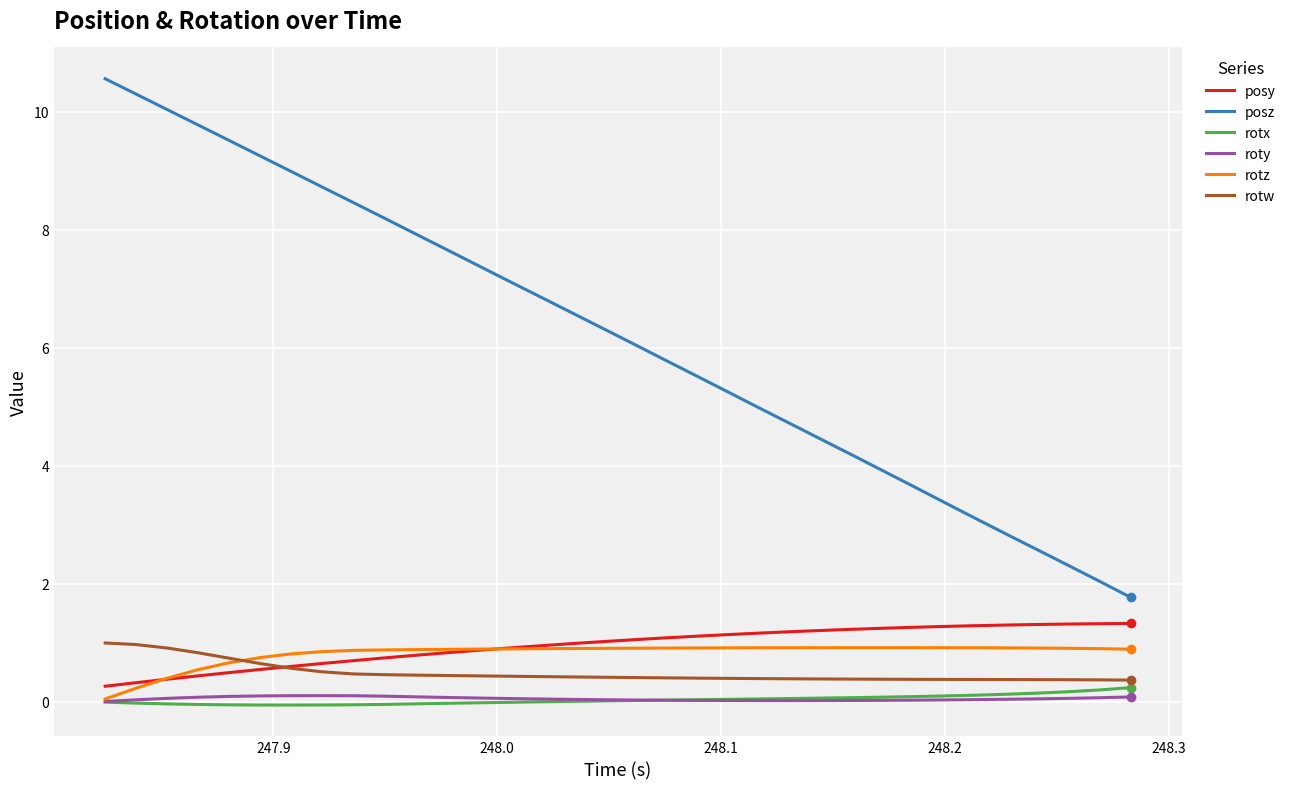

What is the greatest value displayed?

10.6